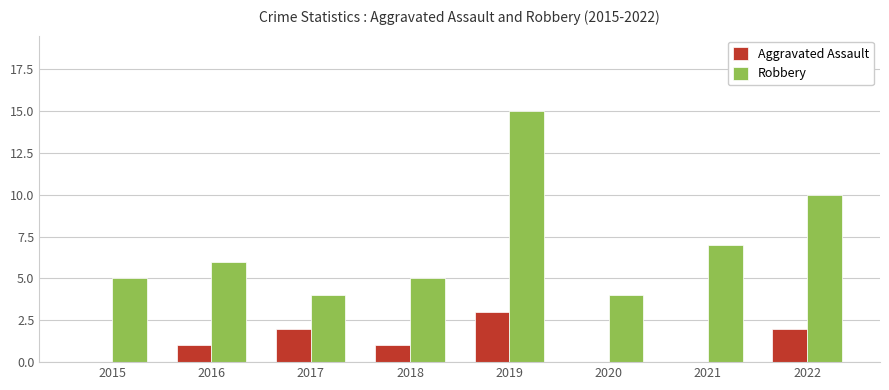

Reading left to right, transcribe all the data shown in this chart.

Aggravated Assault: 2015=0	2016=1	2017=2	2018=1	2019=3	2020=0	2021=0	2022=2
Robbery: 2015=5	2016=6	2017=4	2018=5	2019=15	2020=4	2021=7	2022=10